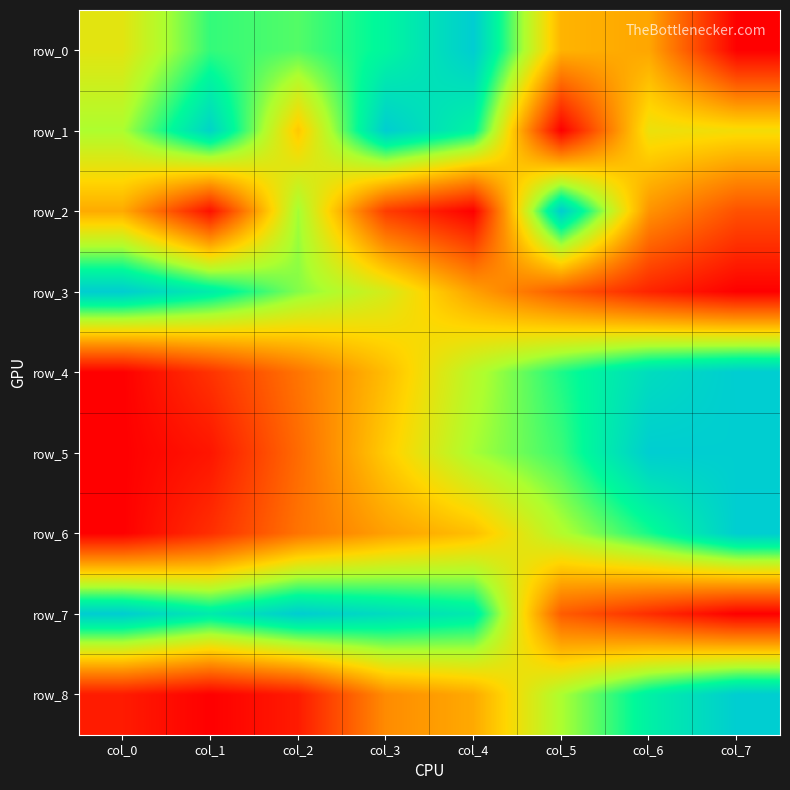

What is the highest value of the row_0 series?

1.0